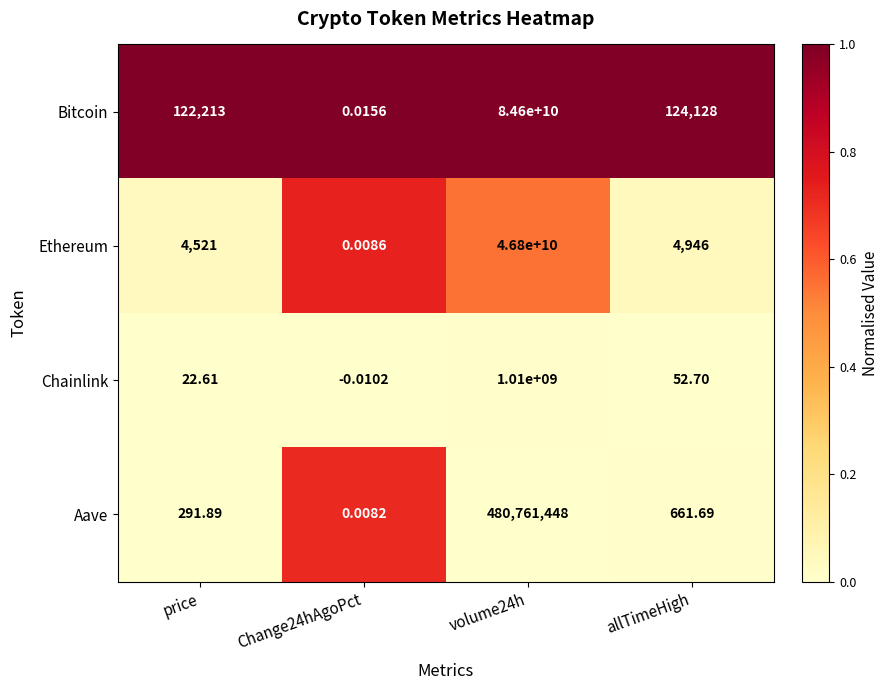

Rank the series by their maximum value, from lowest to highest.

Aave, Chainlink, Ethereum, Bitcoin